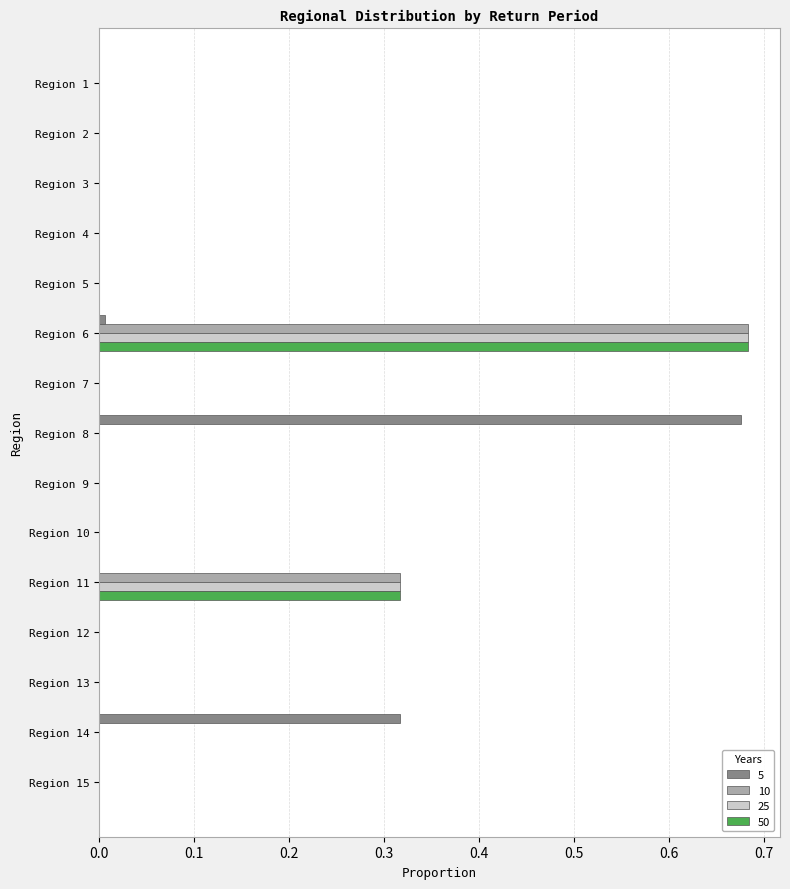

At which label does 25 reach its peak?

Region 6